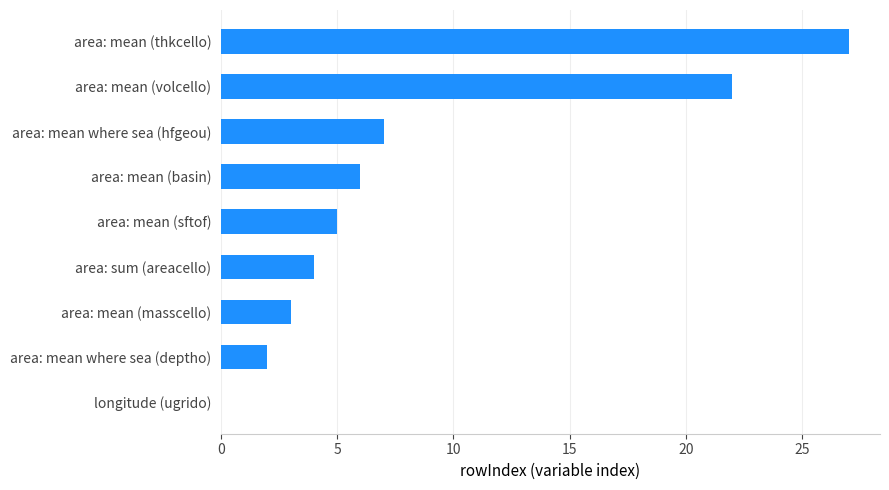

The value at longitude (ugrido) is 0. True or false?

True